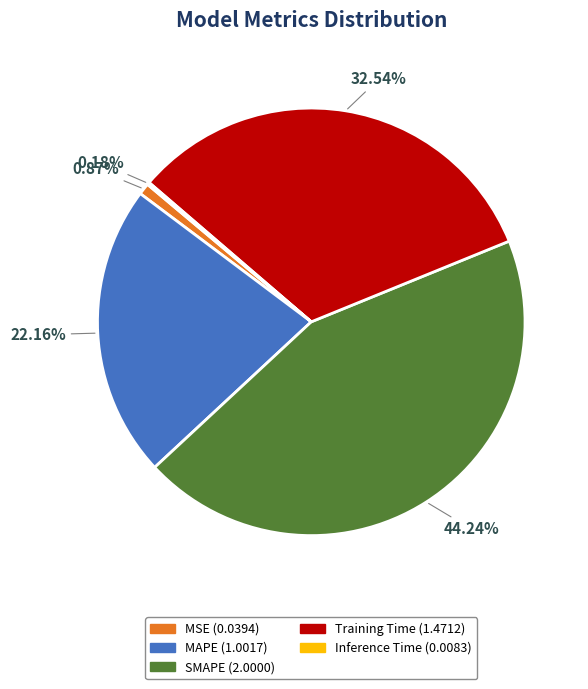

Does MAPE (1.0017) account for over 50% of the chart?

No